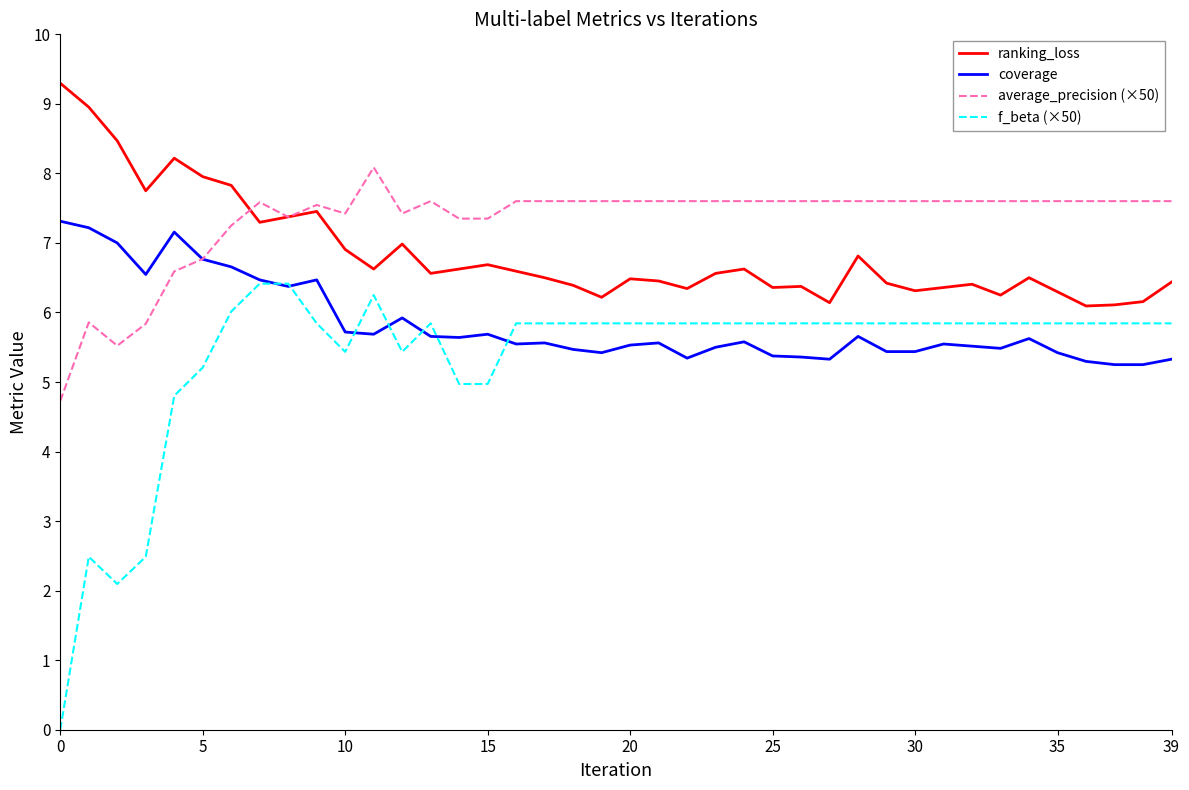

True or false: average_precision (×50) has more than 1 points higher than both neighbors.

True